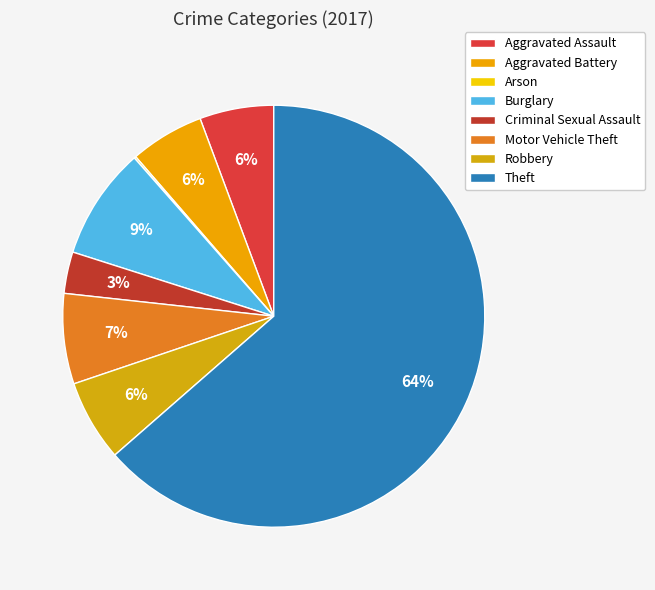

Is it true that Motor Vehicle Theft is 7% of the pie?

True